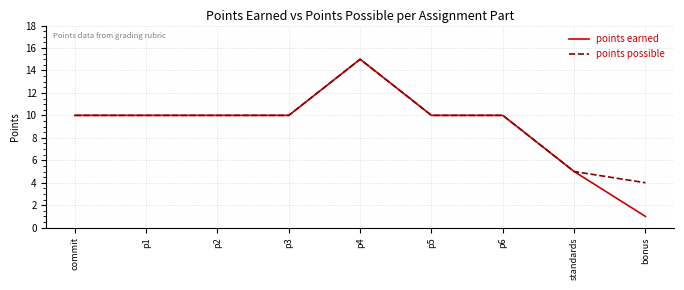

Is the value of points possible at p1 greater than the value of points earned at p4?

No